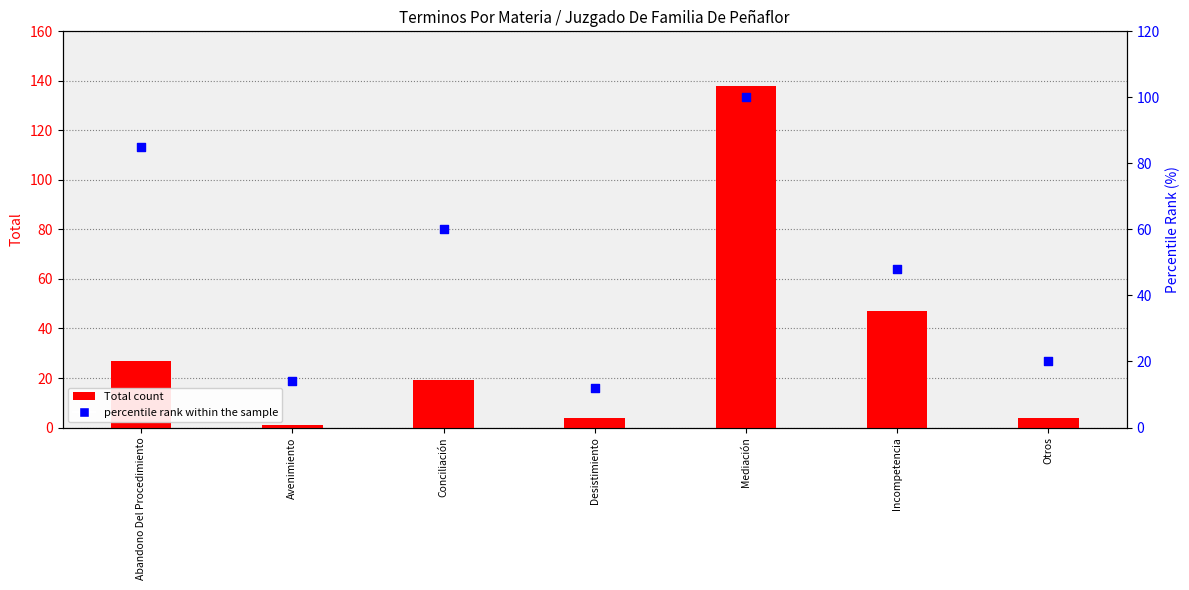

Which series contains the highest Y value?

Total count